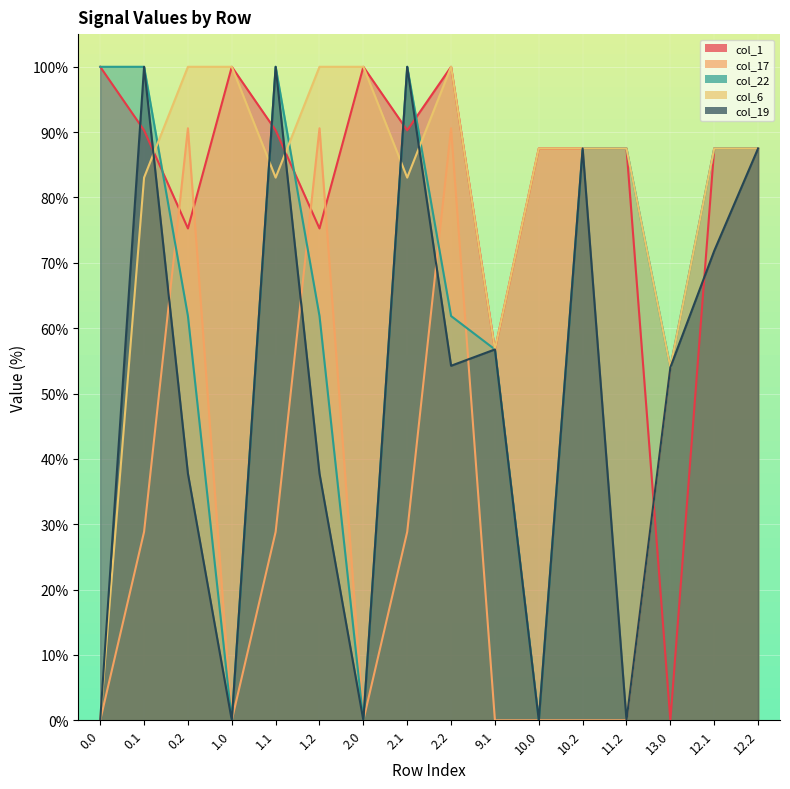

What is the average value of the col_19 series?

49.2